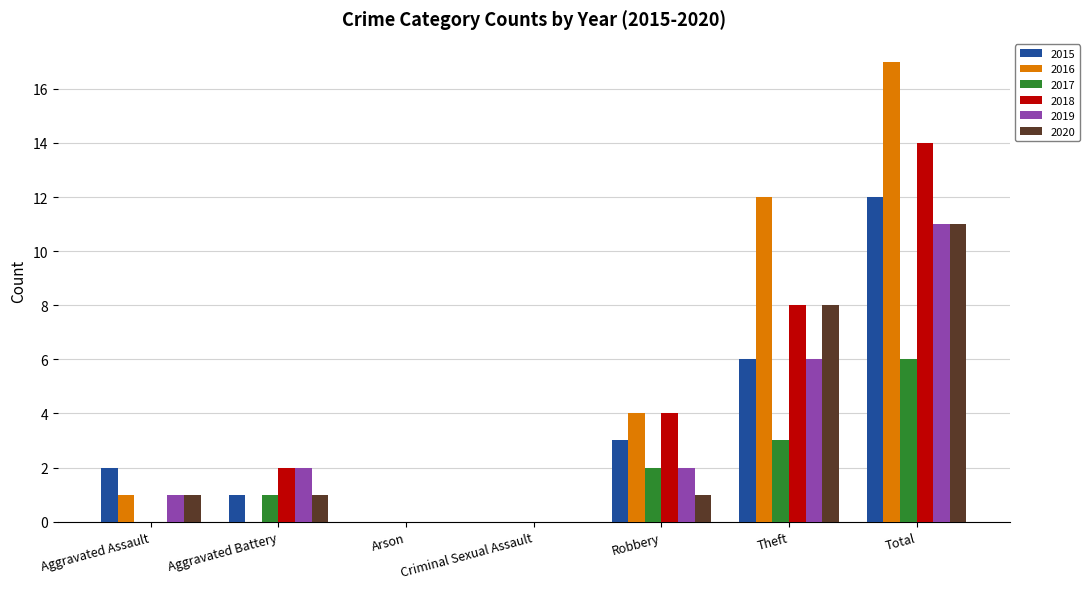

Which category has the highest value in the 2017 series?

Total